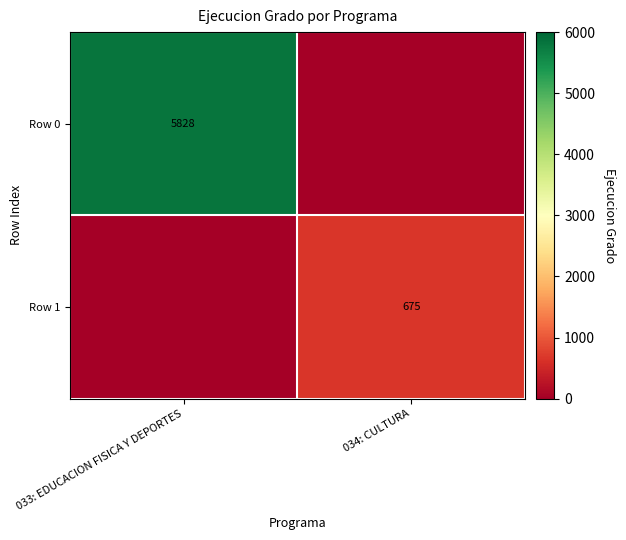

Is it true that Row 1 equals 675 at 034: CULTURA?

True